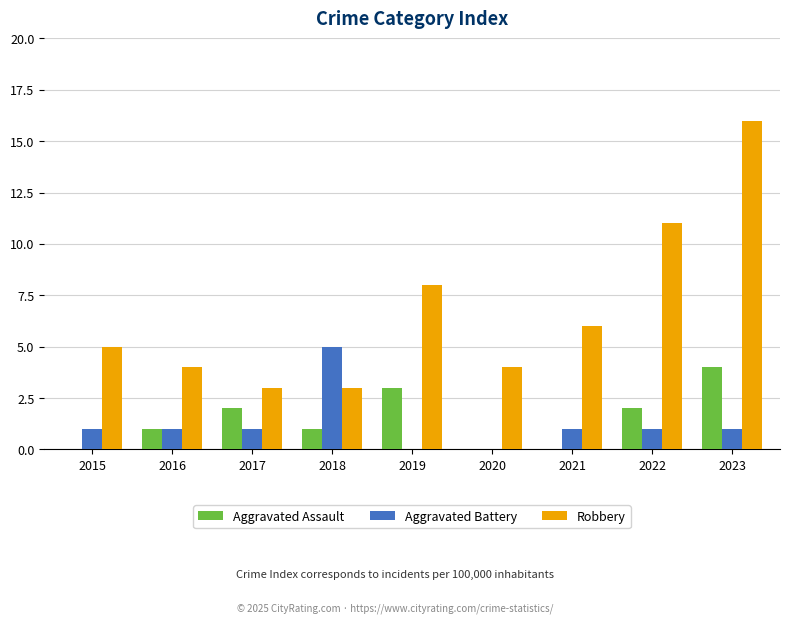

The Robbery series shows 9 at 2023. True or false?

False